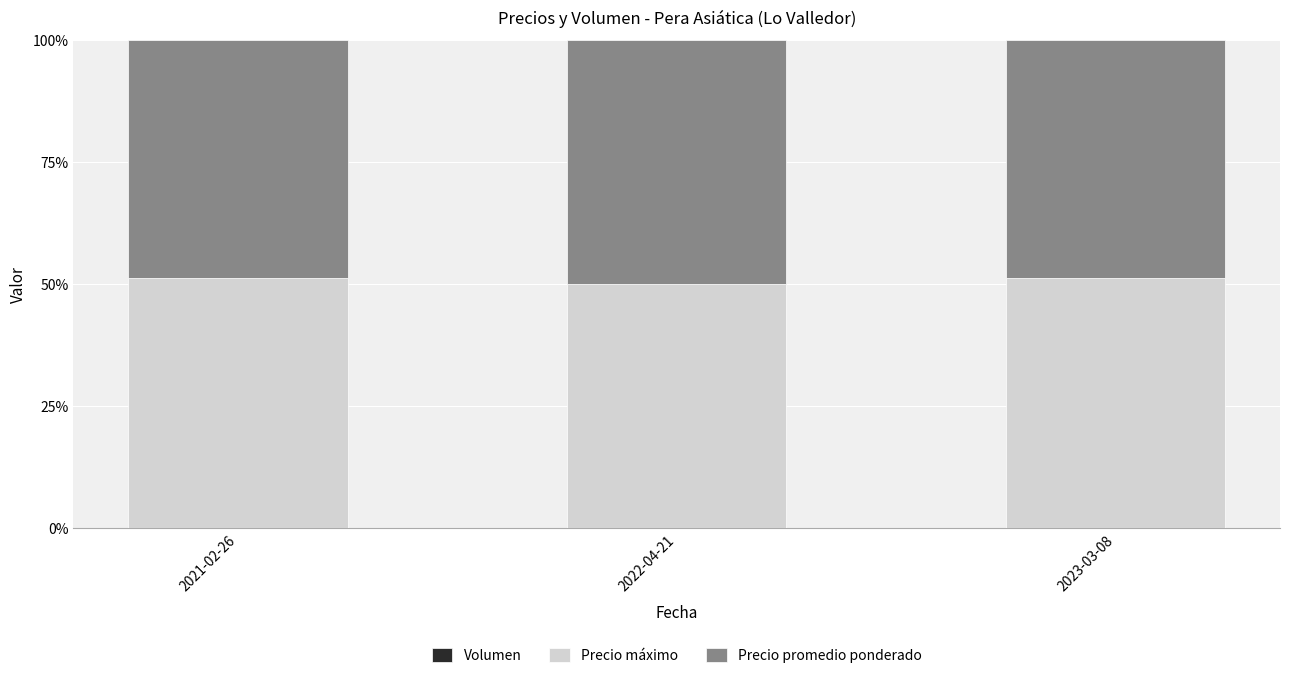

Does the chart contain stacked bars?

Yes